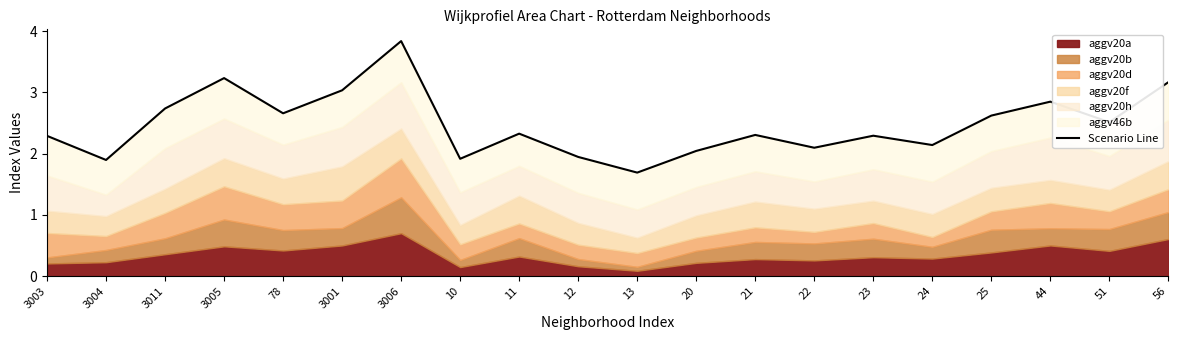

How many interior local valleys (lower than both neighbors) does the data have?

7